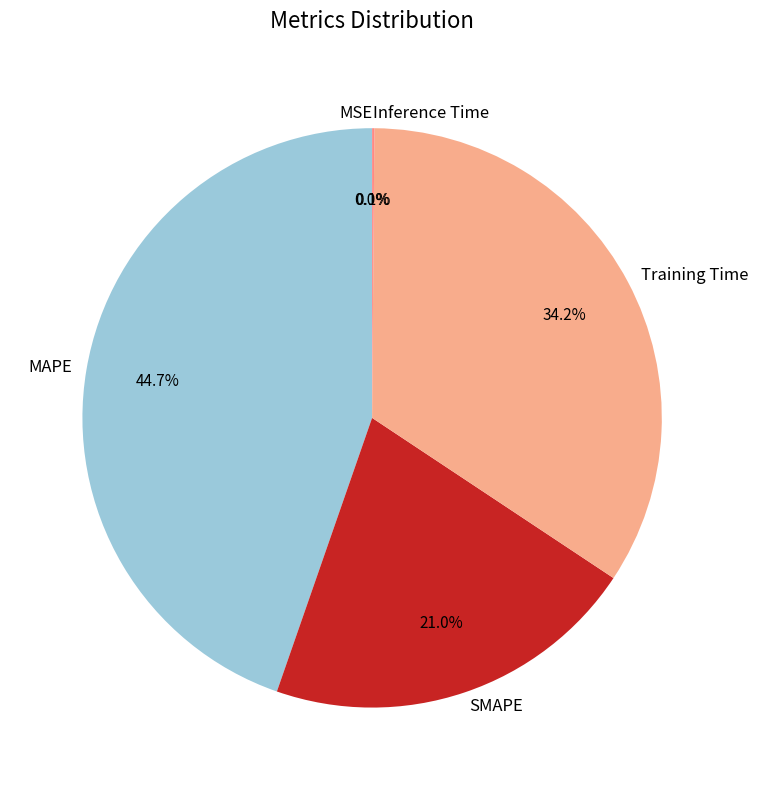

Does any single category account for the majority?

No